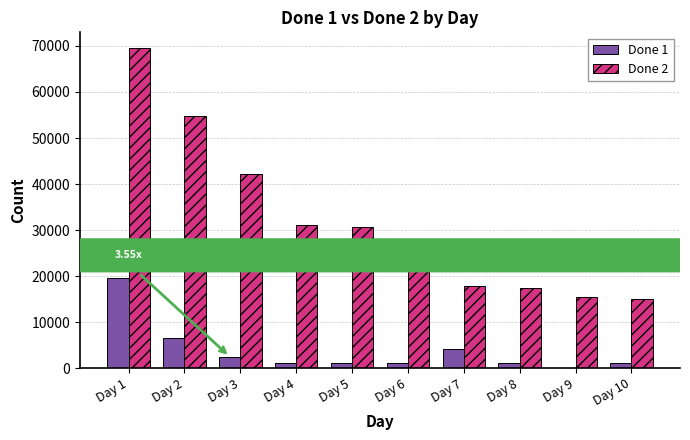

At which category is the sum across all series the highest?

Day 1